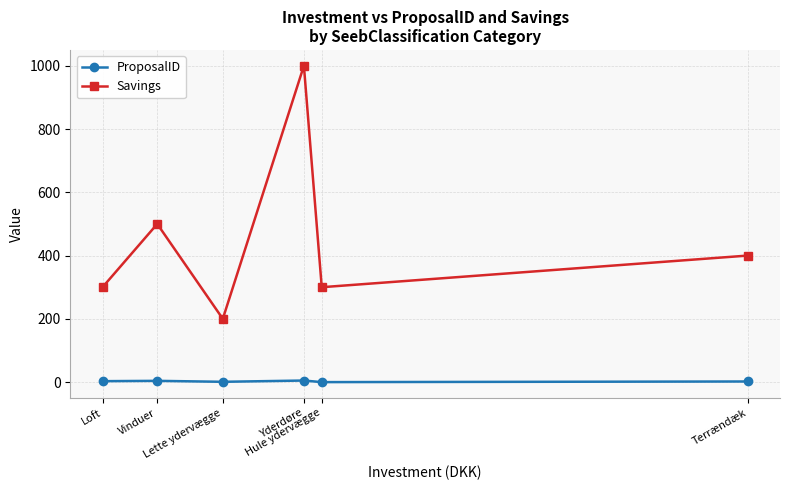

True or false: Savings has more than 0 interior local peaks.

True